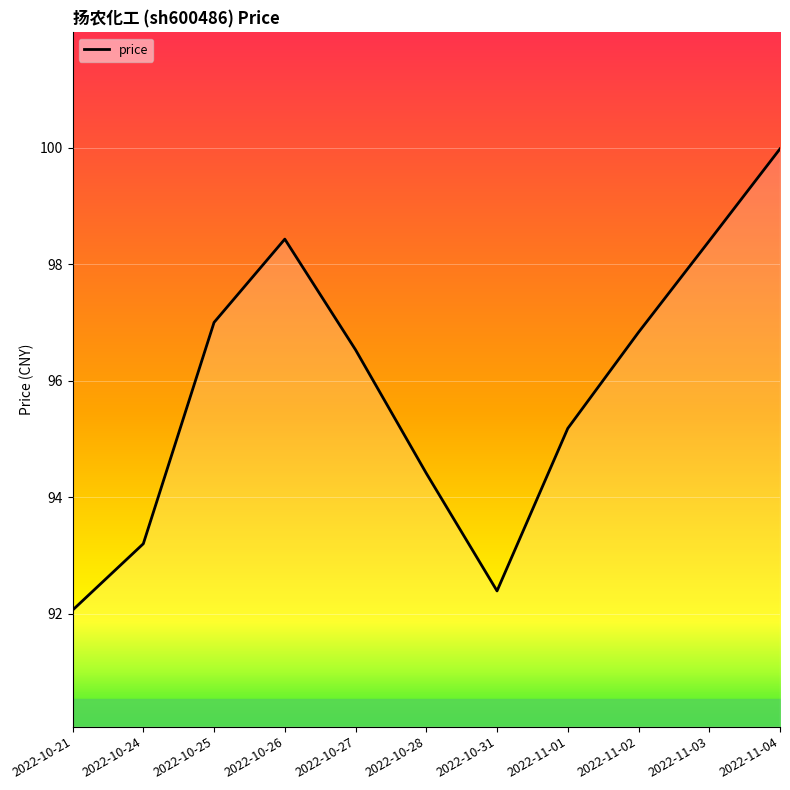

Reading left to right, list all the values displayed in this chart.

92.1	93.2	97.0	98.4	96.5	94.4	92.4	95.2	96.8	98.4	100.0